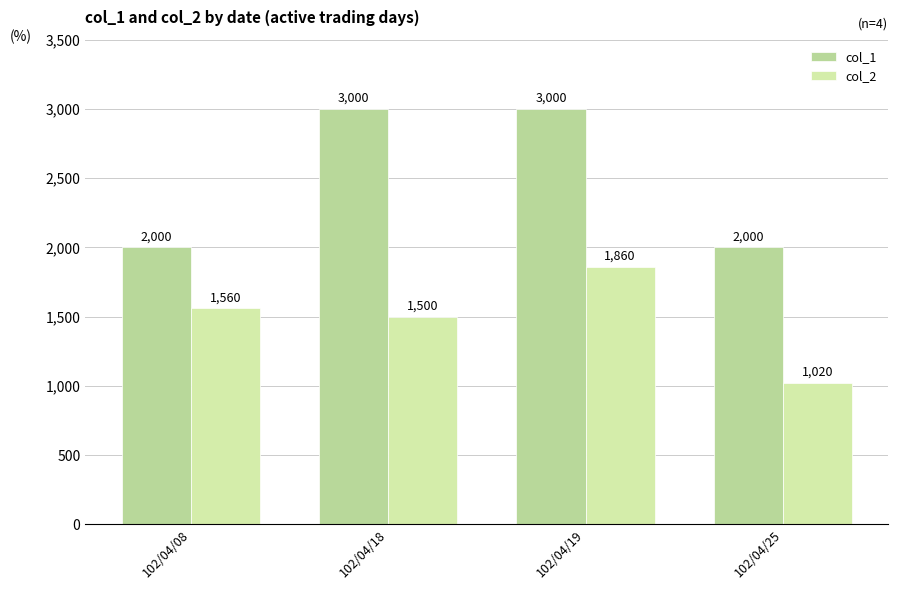

Rank the series by their maximum value, from lowest to highest.

col_2, col_1